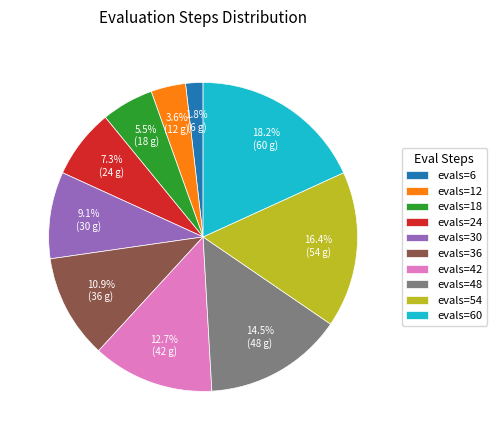

To the nearest percent, what is the combined percentage of evals=18 and evals=48?

20%